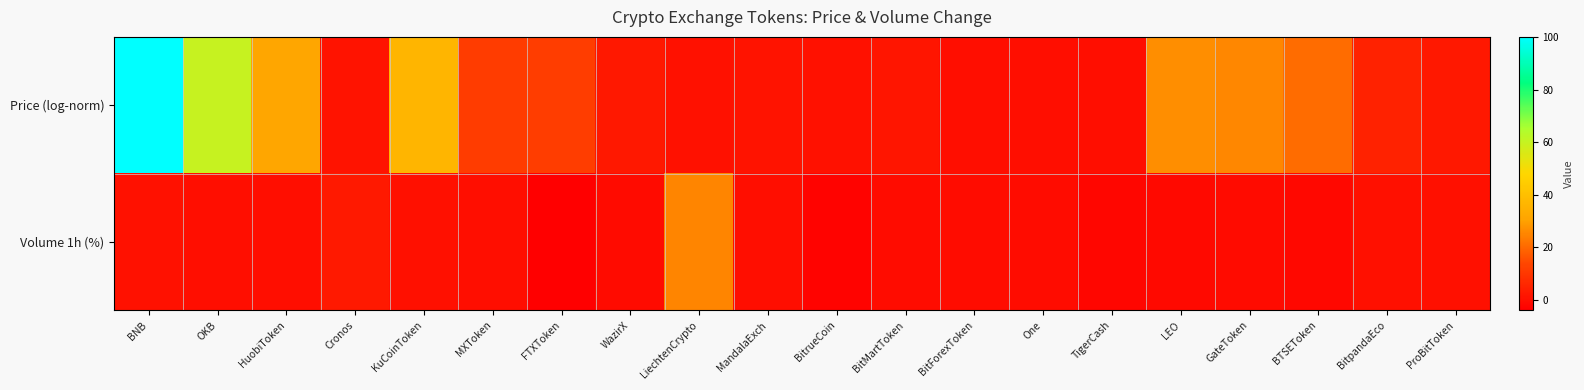

Reading left to right, list all the values displayed in this chart.

Price (log-norm): BNB=100.0	OKB=59.9	HuobiToken=31.3	Cronos=1.0	KuCoinToken=36.6	MXToken=11.1	FTXToken=11.7	WazirX=2.3	LiechtenCrypto=0.9	MandalaExch=1.2	BitrueCoin=0.5	BitMartToken=1.6	BitForexToken=0.0	One=0.0	TigerCash=0.1	LEO=26.9	GateToken=25.7	BTSEToken=20.7	BitpandaEco=4.8	ProBitToken=2.2
Volume 1h (%): BNB=0.8	OKB=-0.2	HuobiToken=0.1	Cronos=2.6	KuCoinToken=0.4	MXToken=0.1	FTXToken=-3.9	WazirX=-0.9	LiechtenCrypto=25.2	MandalaExch=-0.1	BitrueCoin=-3.0	BitMartToken=-0.5	BitForexToken=-0.6	One=-0.4	TigerCash=-2.0	LEO=-1.5	GateToken=-1.1	BTSEToken=-1.8	BitpandaEco=0.4	ProBitToken=0.4